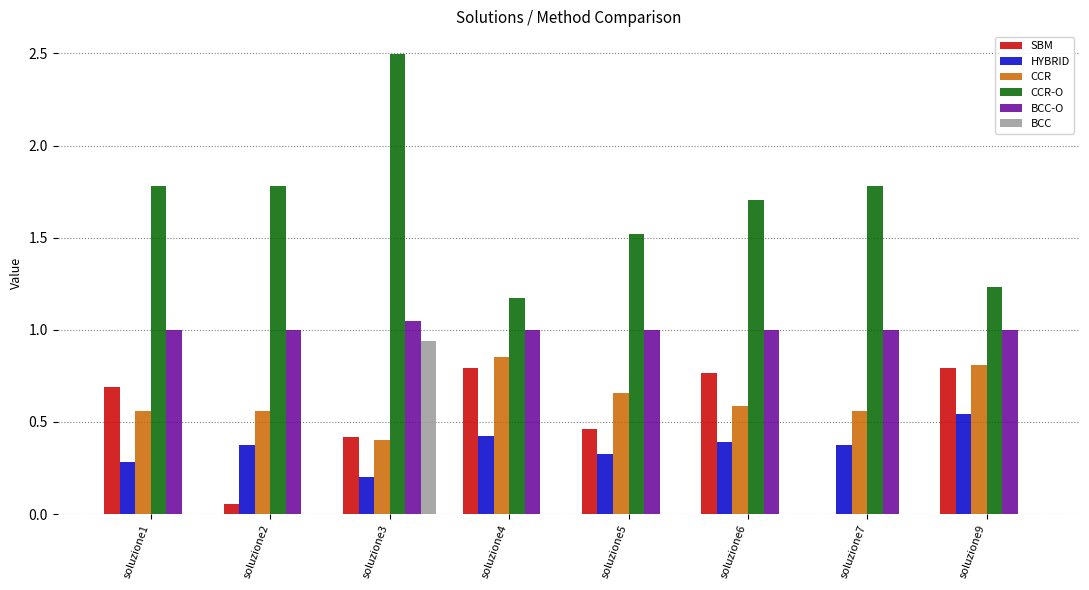

At which category is the sum across all series the highest?

soluzione3